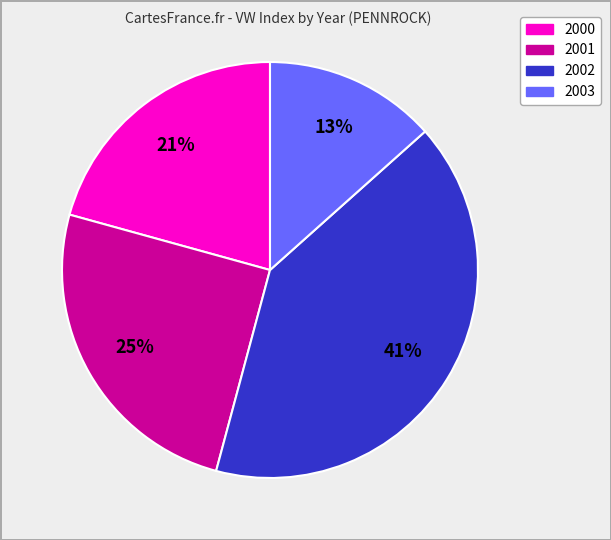

To the nearest percent, what is the average slice percentage?

25%